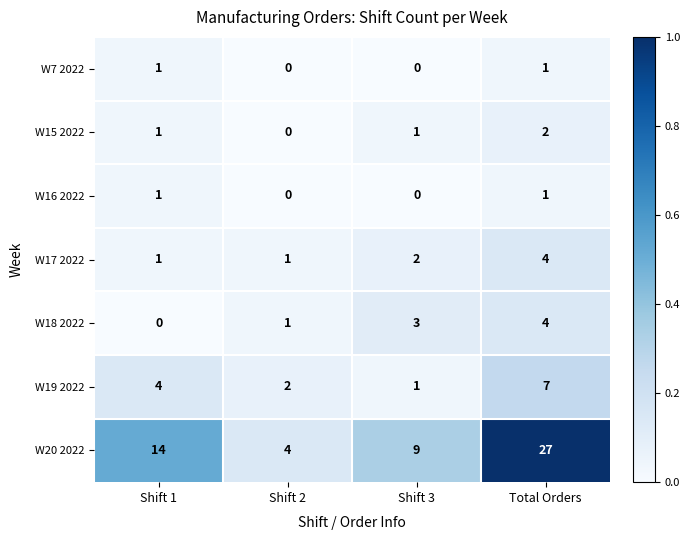

Reading left to right, what are all the values shown in this chart?

W7 2022: 1	0	0	1
W15 2022: 1	0	1	2
W16 2022: 1	0	0	1
W17 2022: 1	1	2	4
W18 2022: 0	1	3	4
W19 2022: 4	2	1	7
W20 2022: 14	4	9	27